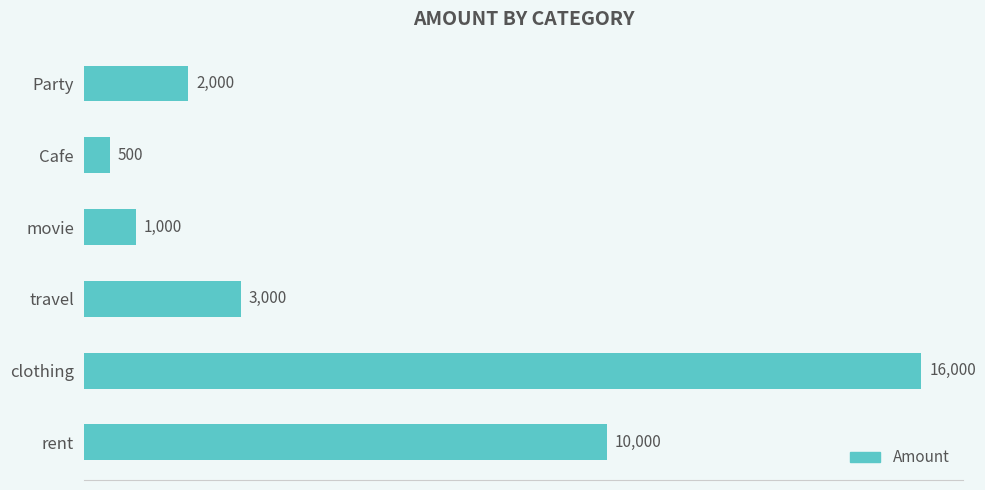

Reading top to bottom, what are all the values shown in this chart?

2000	500	1000	3000	16000	10000